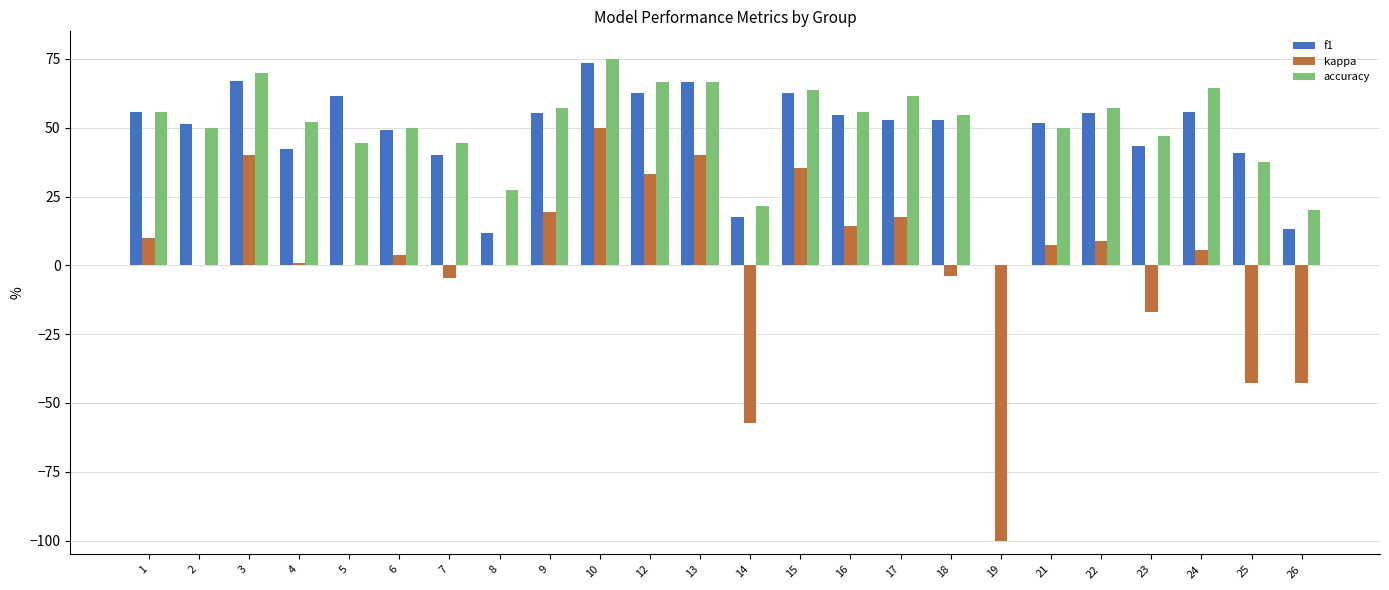

Which series has the largest total across all categories?

accuracy